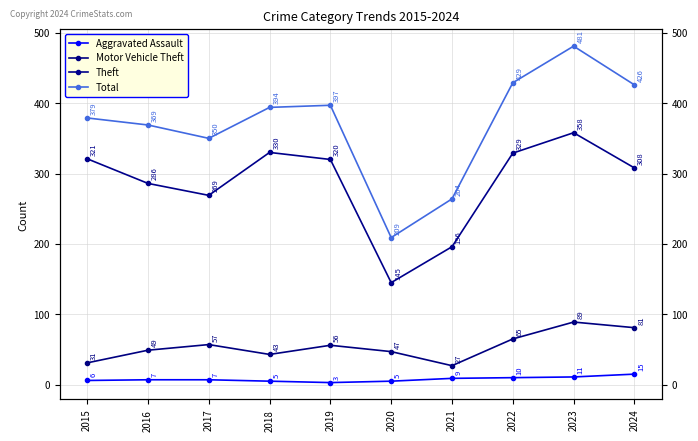

How many values in the Total series exceed 394?

4